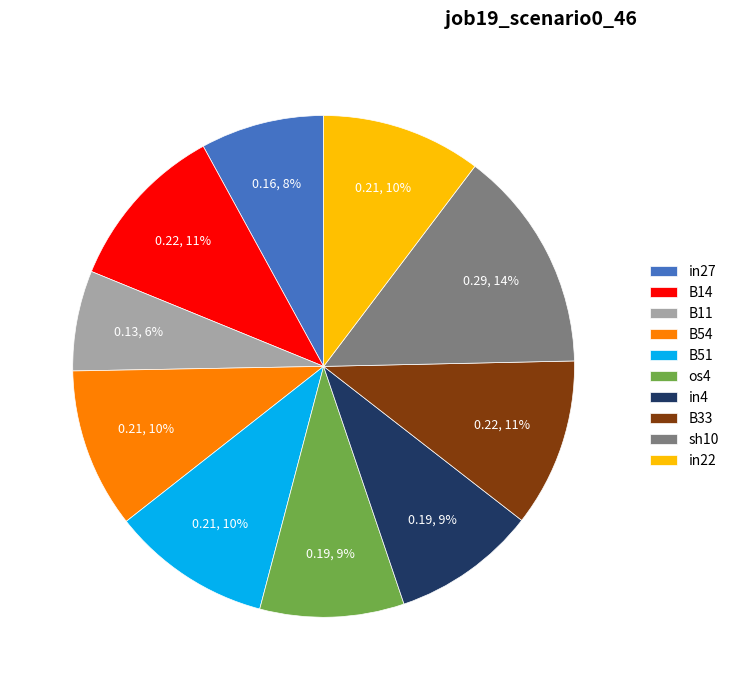

The B51 slice represents 19% of the pie. True or false?

False